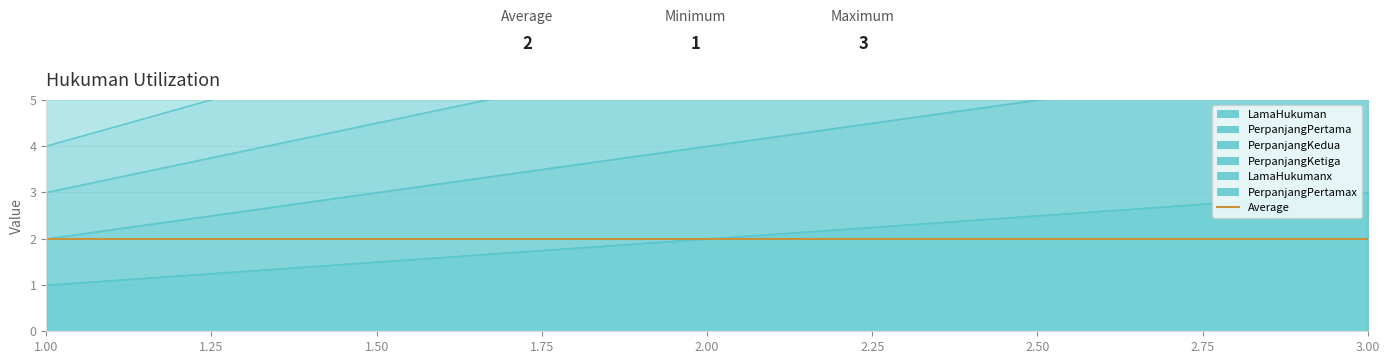

What is the total value across all series at 1?

21